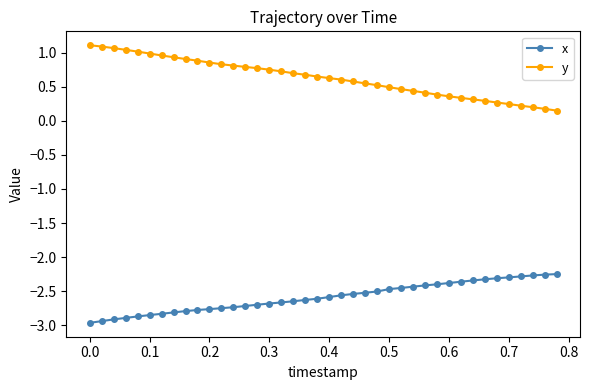

List the series in order of their overall mean, highest first.

y, x